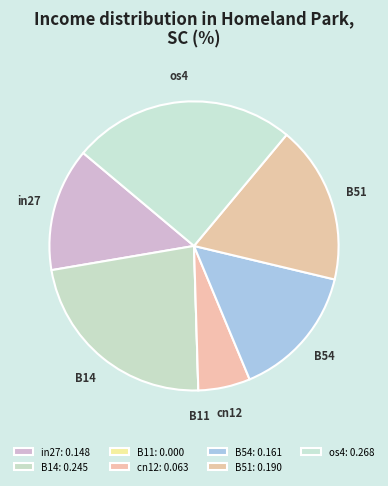

Combined, do B51 and B54 account for over 50%?

No